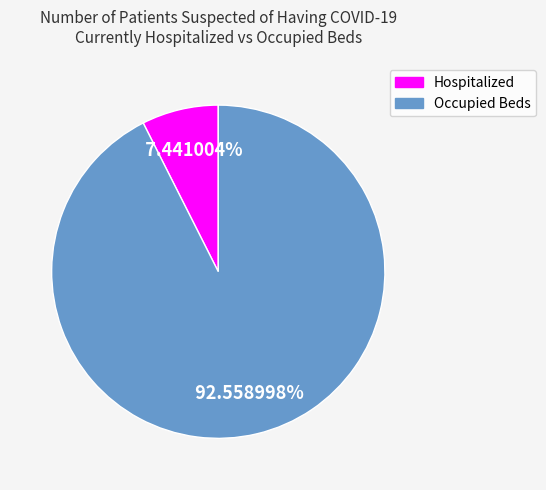

What percentage is the Hospitalized slice, to the nearest percent?

7%